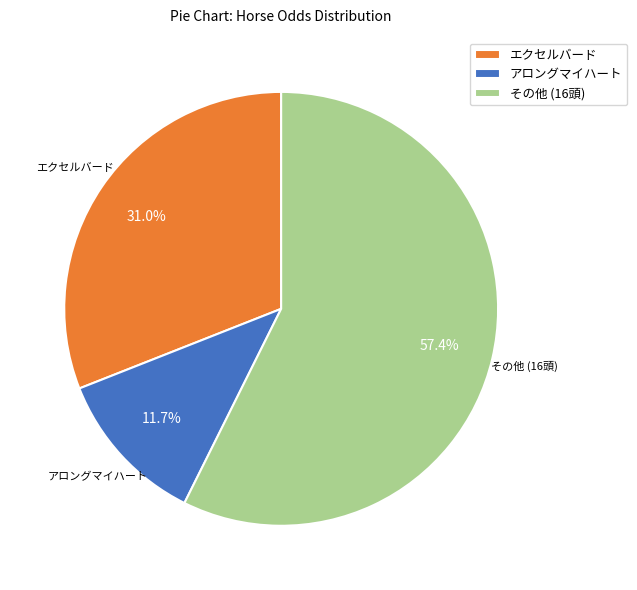

Do エクセルバード and その他 (16頭) together represent more than half of the pie?

Yes